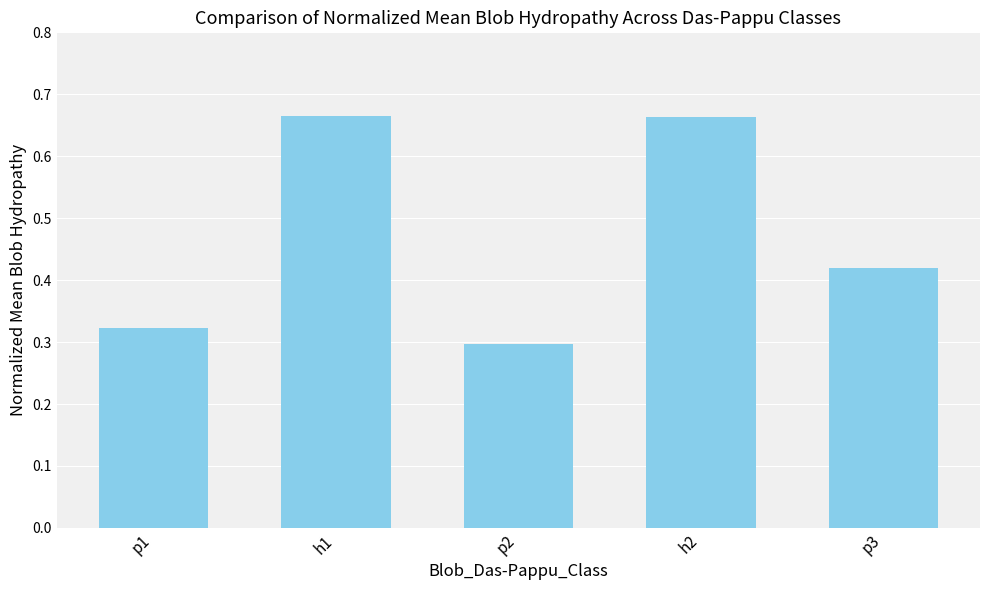

Which has a higher value, p1 or h2?

h2